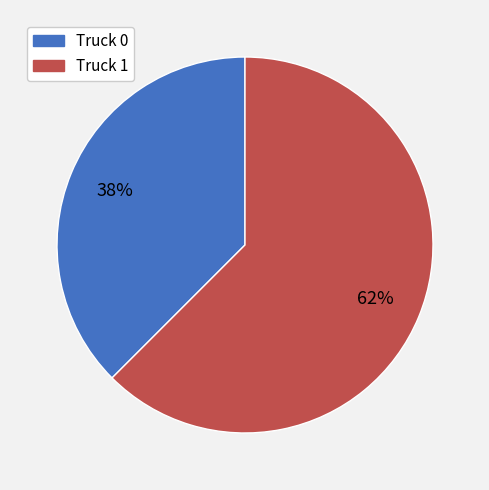

To the nearest percent, what is the combined percentage of Truck 1 and Truck 0?

100%